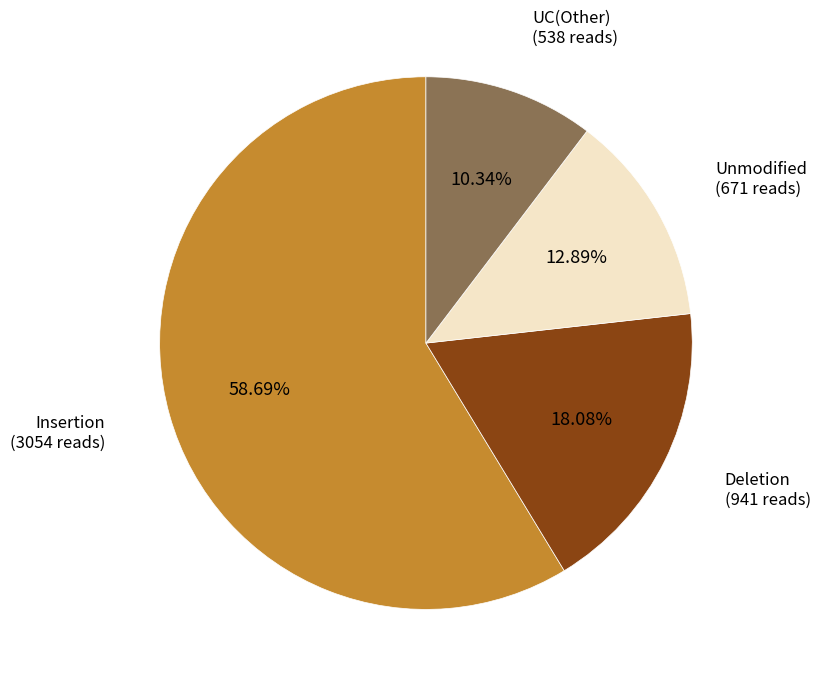

Rank the categories by value from highest to lowest.

Insertion, Deletion, Unmodified, UC(Other)